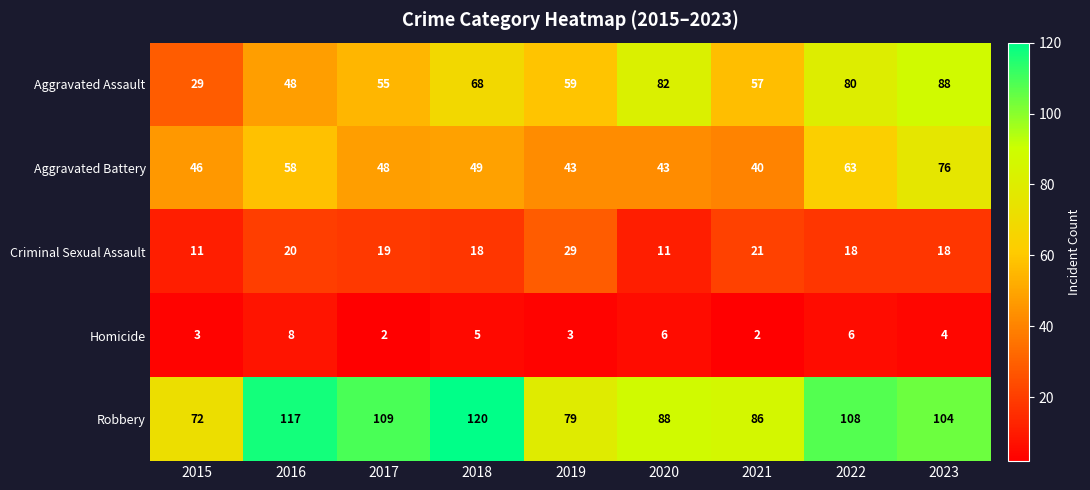

What is the smallest value displayed?

2